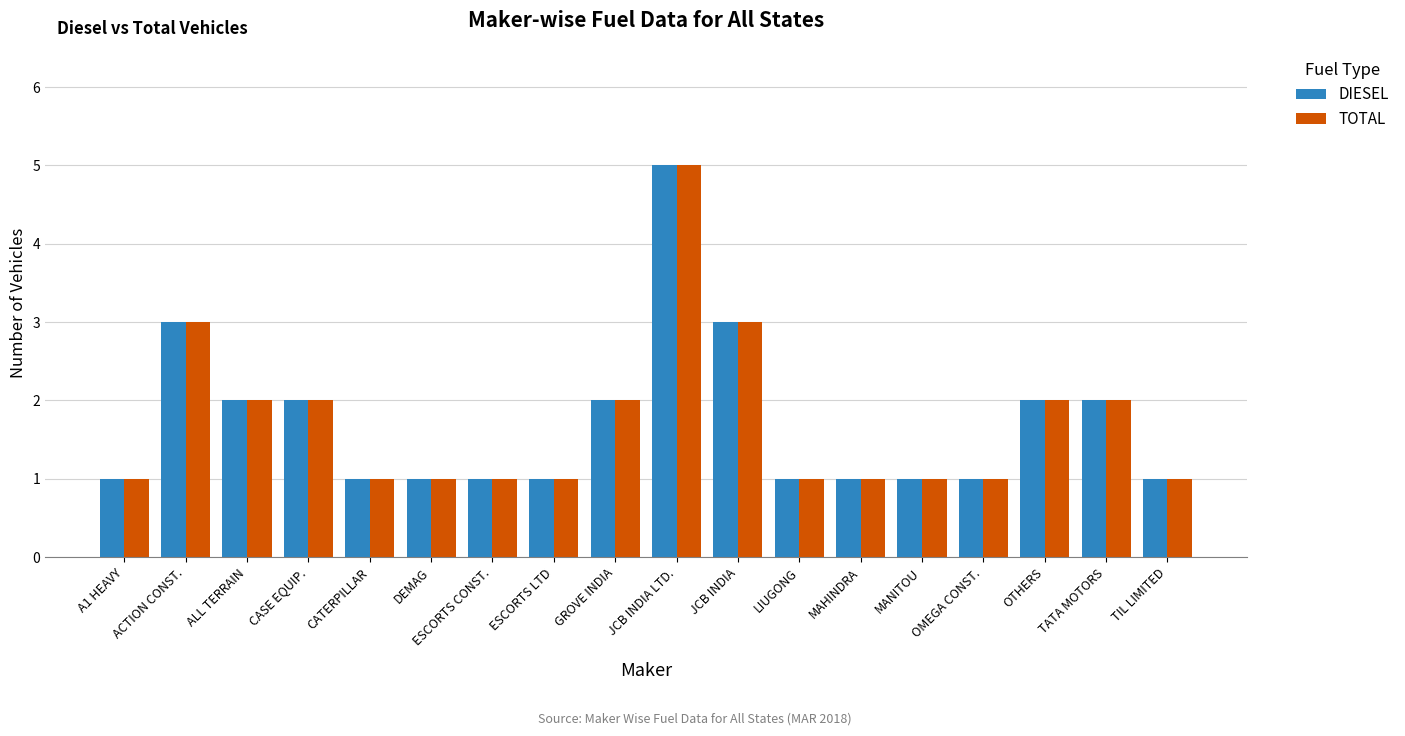

What is the approximate value of DIESEL at ACTION CONST.?

3